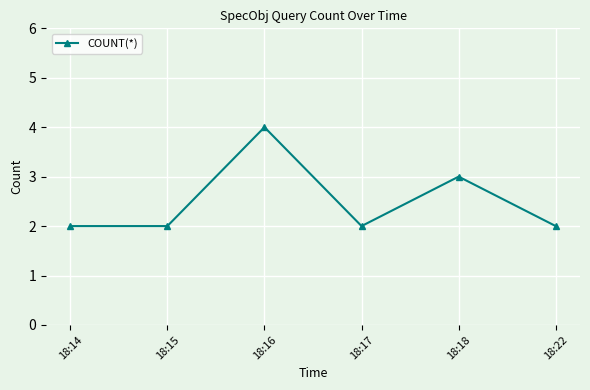

What is the approximate value at 18:18?

3